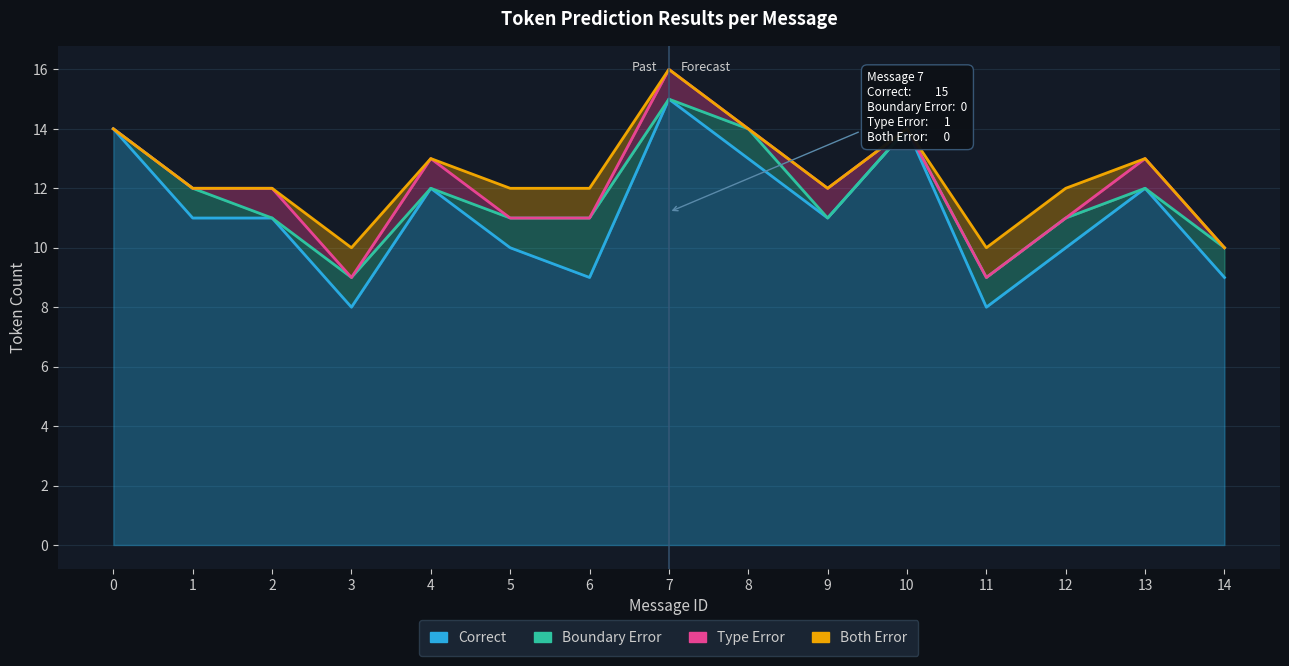

Which category has the highest value in the Type Error series?

7